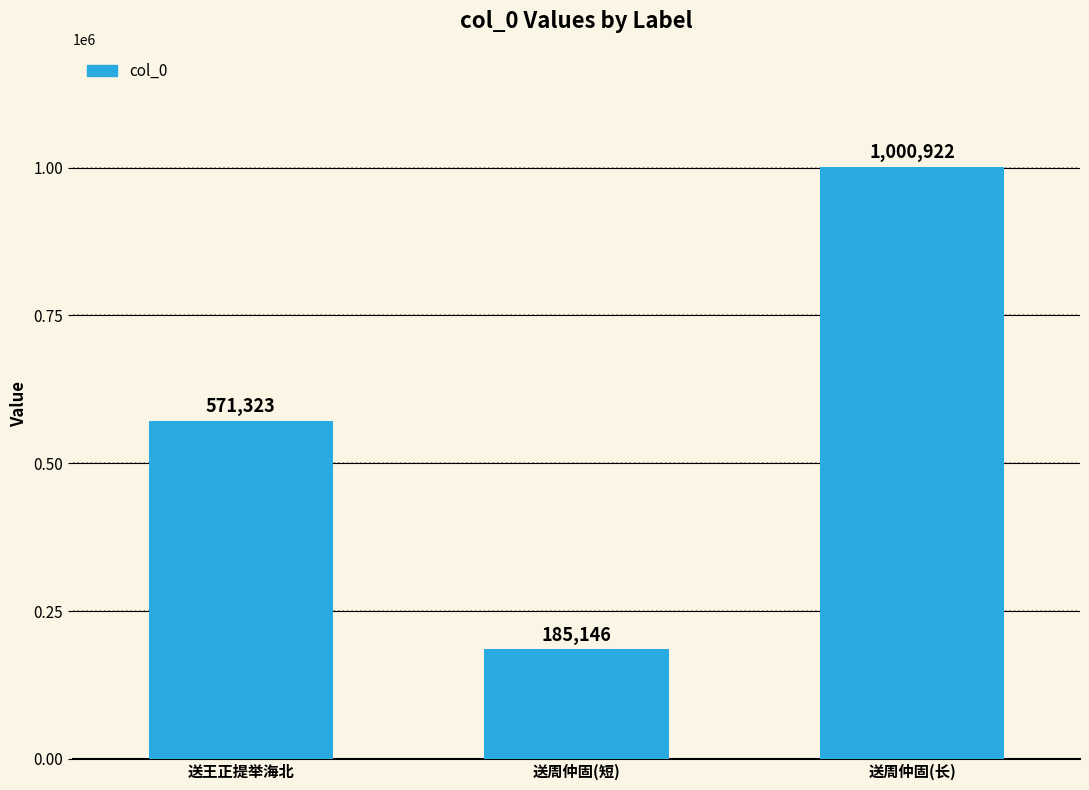

Reading left to right, what are all the values shown in this chart?

送王正提举海北=571323	送周仲固(短)=185146	送周仲固(长)=1000922